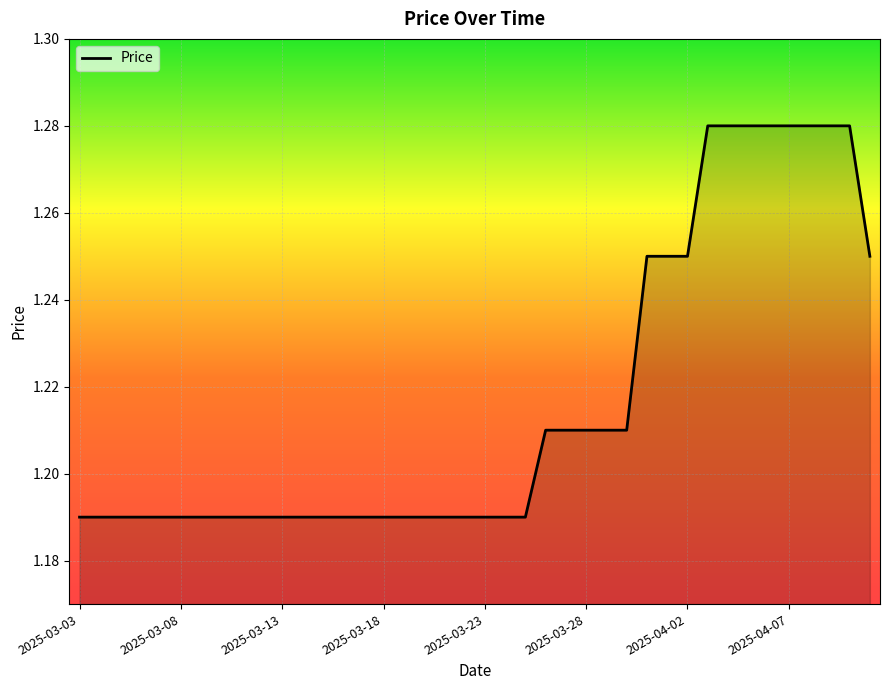

How many lines are shown in the chart?

1